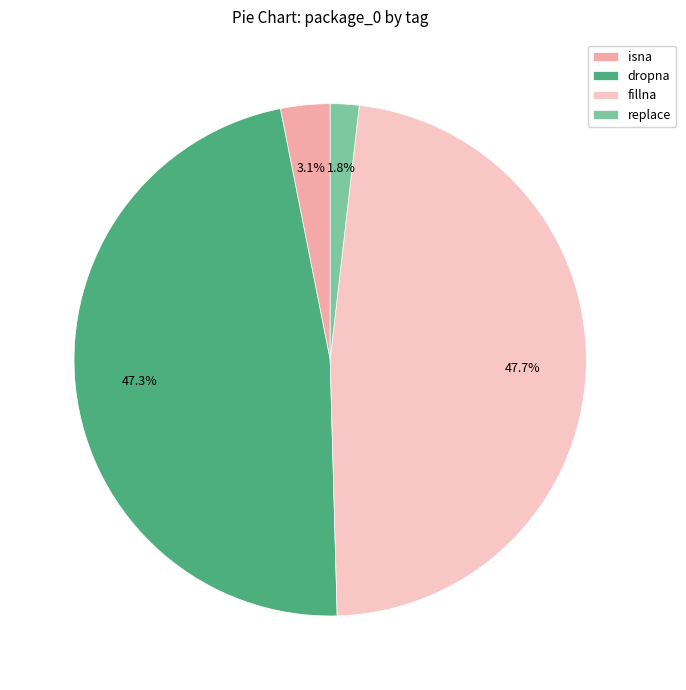

Count the number of slices in the pie.

4